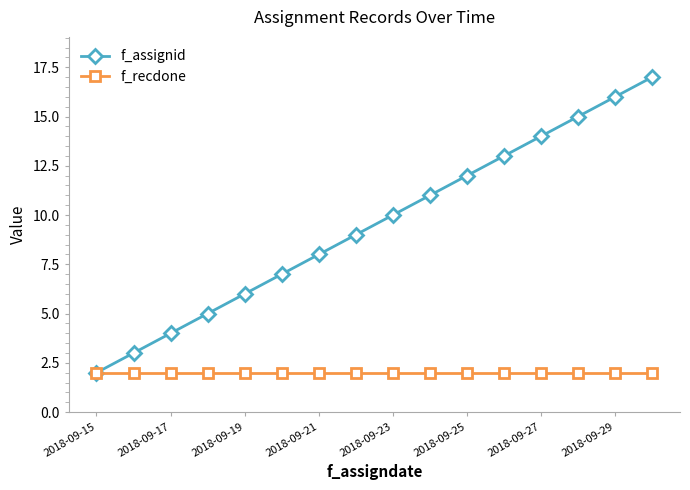

Which series has the widest spread of values?

f_assignid